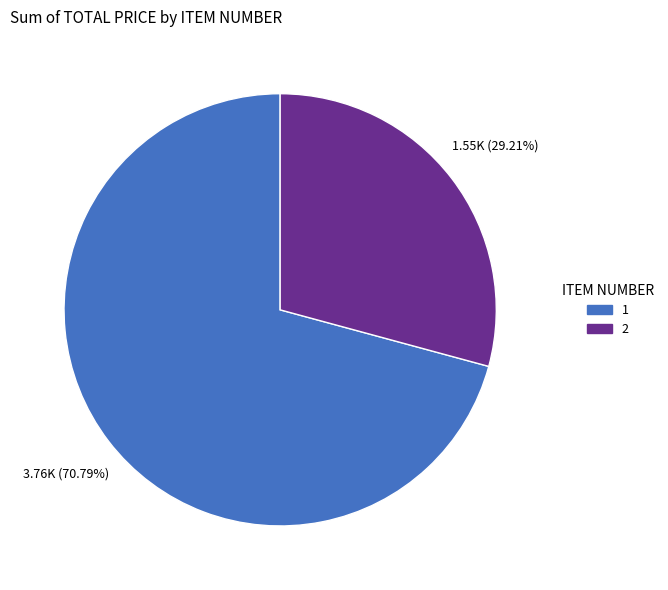

Is 1 the majority of the pie?

Yes